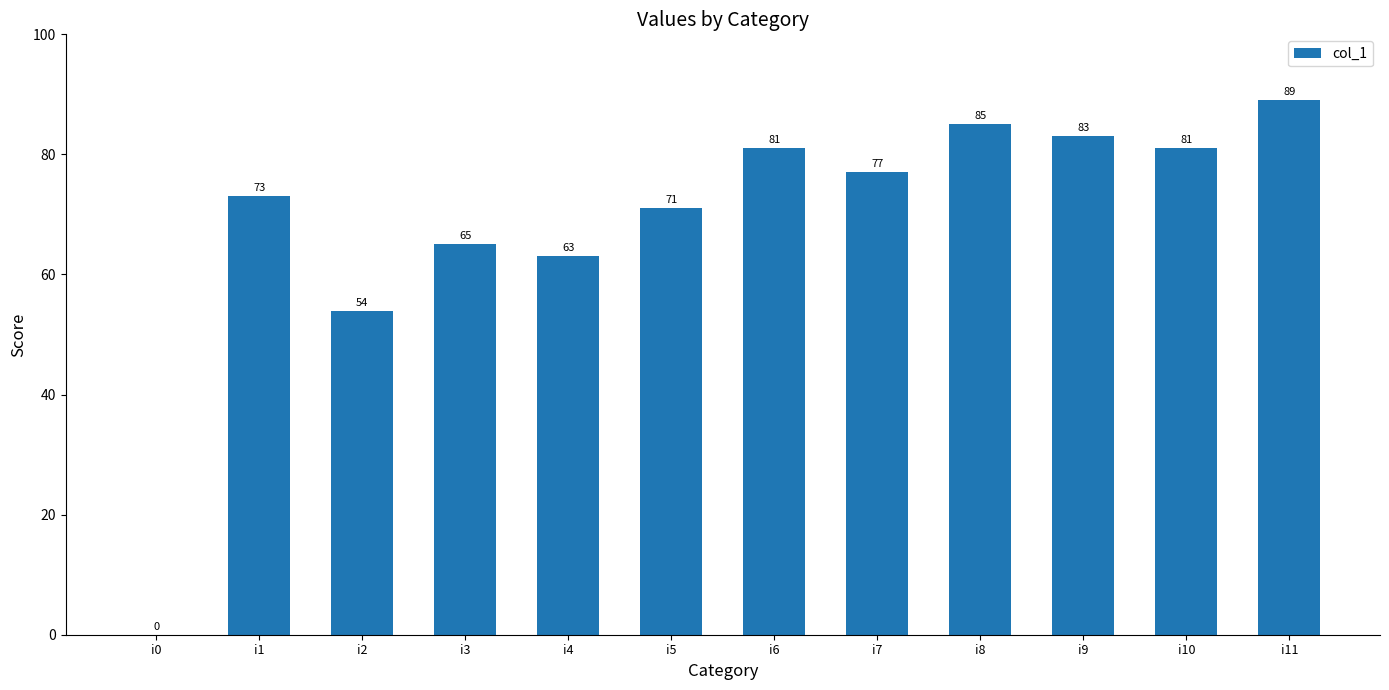

What is the ratio of the value at i1 to the value at i2?

1.4